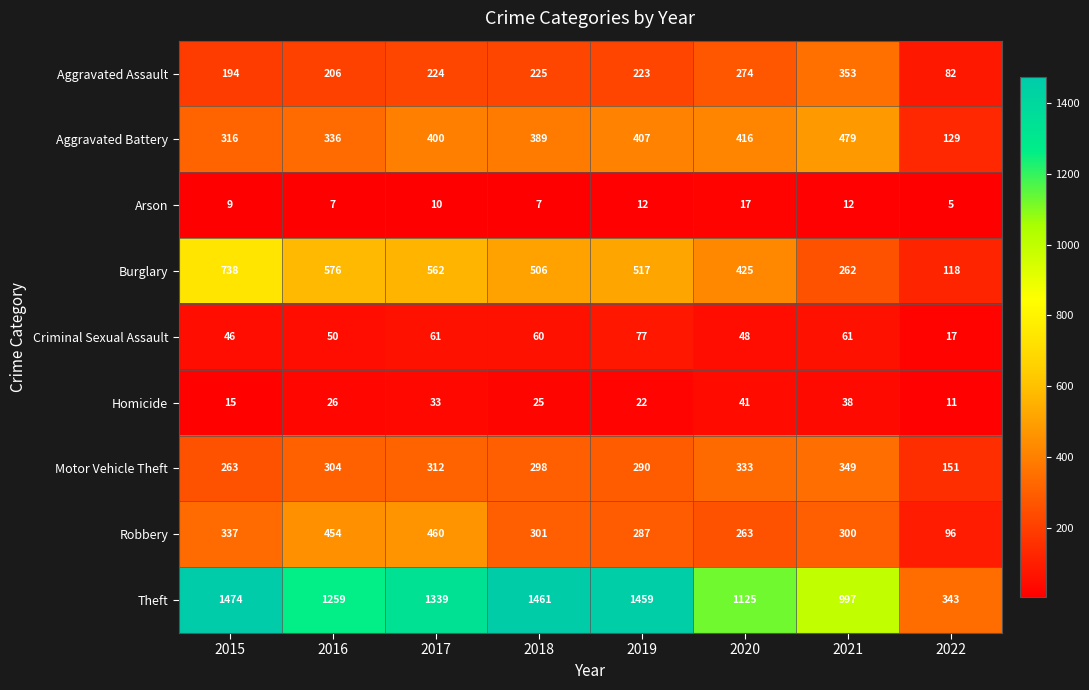

The value of Theft at 2020 is 1125. True or false?

True